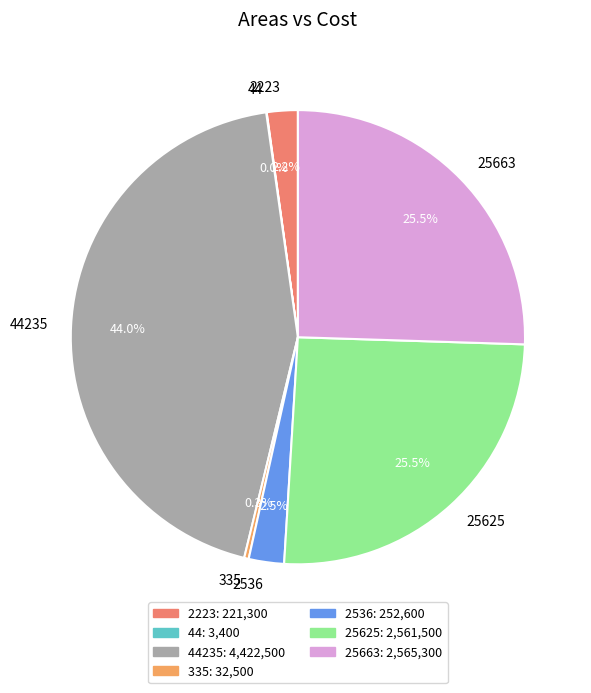

Approximately how many times larger is the value at 335 compared to 2223?

0.1